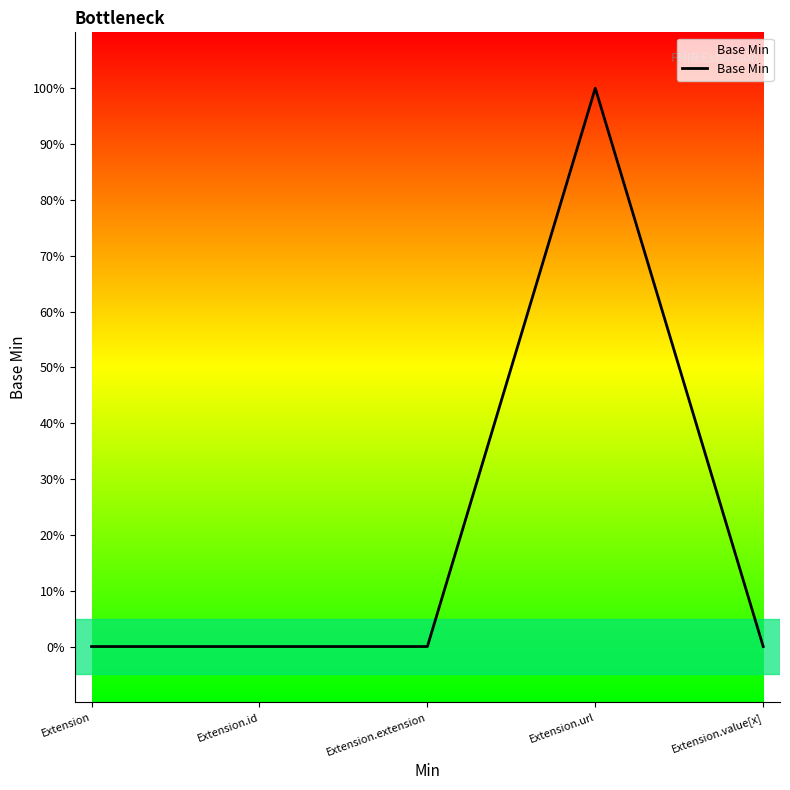

Between Extension.extension and Extension.id, which is larger?

Extension.extension